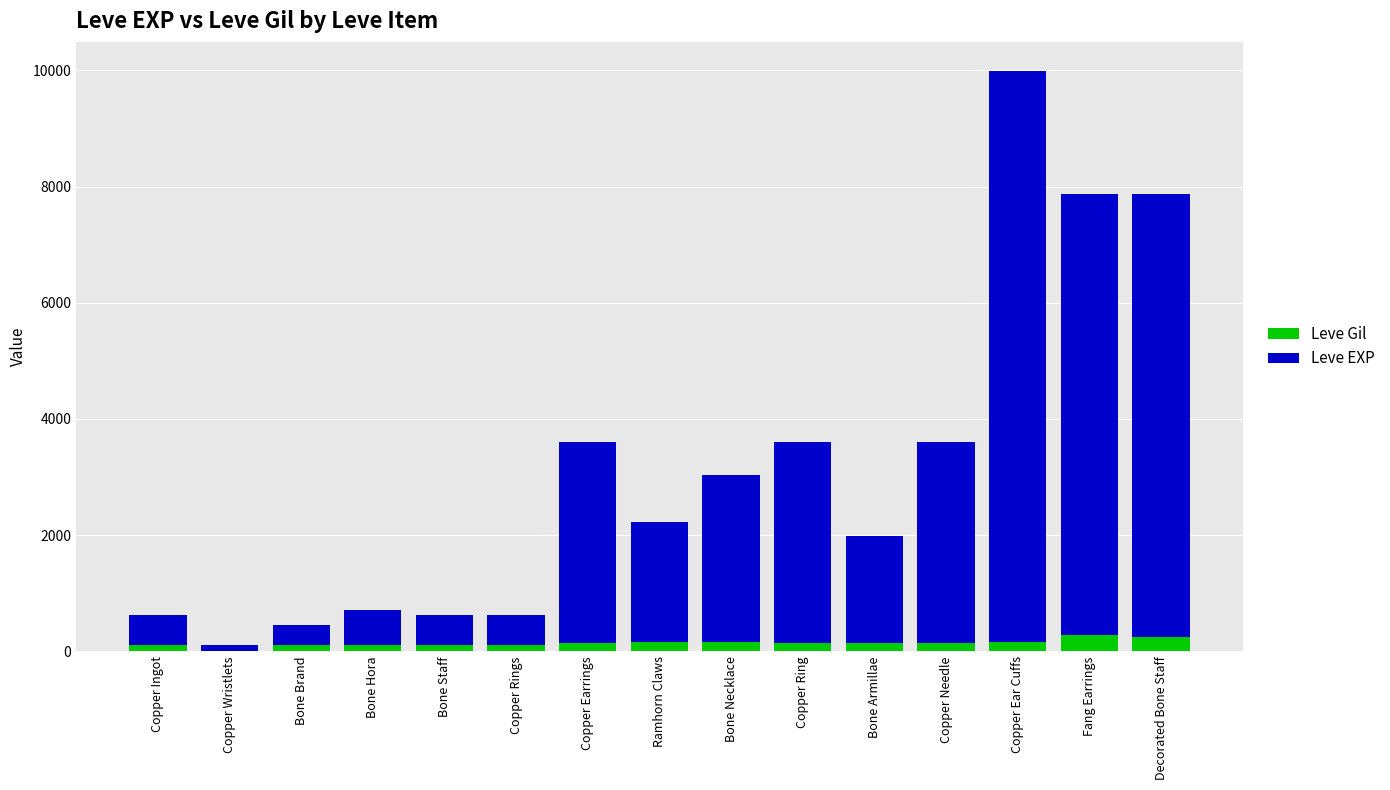

What is the difference between the second highest and second lowest values in the Leve EXP series?

7292